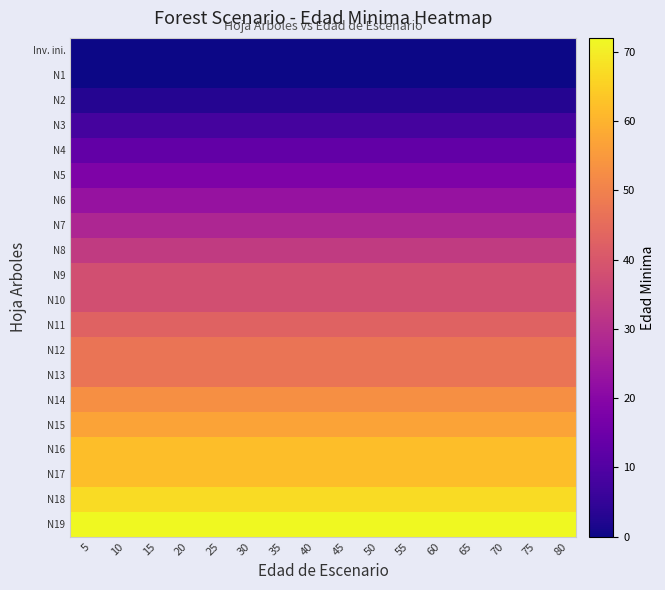

Reading right to left, list all the values displayed in this chart.

row_0: 0	0	0	0	0	0	0	0	0	0	0	0	0	0	0	0
row_1: 0	0	0	0	0	0	0	0	0	0	0	0	0	0	0	0
row_2: 3	3	3	3	3	3	3	3	3	3	3	3	3	3	3	3
row_3: 8	8	8	8	8	8	8	8	8	8	8	8	8	8	8	8
row_4: 13	13	13	13	13	13	13	13	13	13	13	13	13	13	13	13
row_5: 18	18	18	18	18	18	18	18	18	18	18	18	18	18	18	18
row_6: 23	23	23	23	23	23	23	23	23	23	23	23	23	23	23	23
row_7: 28	28	28	28	28	28	28	28	28	28	28	28	28	28	28	28
row_8: 33	33	33	33	33	33	33	33	33	33	33	33	33	33	33	33
row_9: 38	38	38	38	38	38	38	38	38	38	38	38	38	38	38	38
row_10: 38	38	38	38	38	38	38	38	38	38	38	38	38	38	38	38
row_11: 43	43	43	43	43	43	43	43	43	43	43	43	43	43	43	43
row_12: 47	47	47	47	47	47	47	47	47	47	47	47	47	47	47	47
row_13: 47	47	47	47	47	47	47	47	47	47	47	47	47	47	47	47
row_14: 53	53	53	53	53	53	53	53	53	53	53	53	53	53	53	53
row_15: 57	57	57	57	57	57	57	57	57	57	57	57	57	57	57	57
row_16: 62	62	62	62	62	62	62	62	62	62	62	62	62	62	62	62
row_17: 62	62	62	62	62	62	62	62	62	62	62	62	62	62	62	62
row_18: 67	67	67	67	67	67	67	67	67	67	67	67	67	67	67	67
row_19: 72	72	72	72	72	72	72	72	72	72	72	72	72	72	72	72